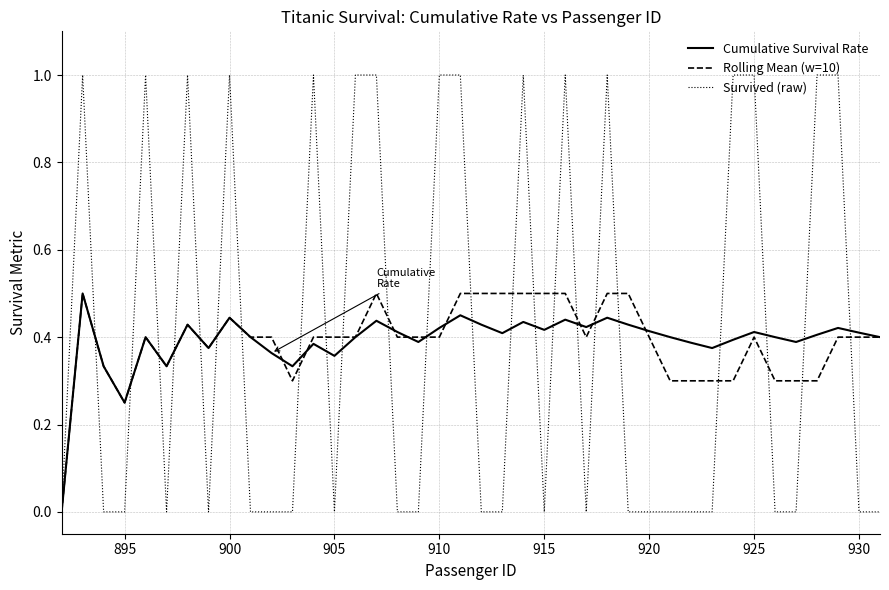

How many lines are shown in the chart?

3